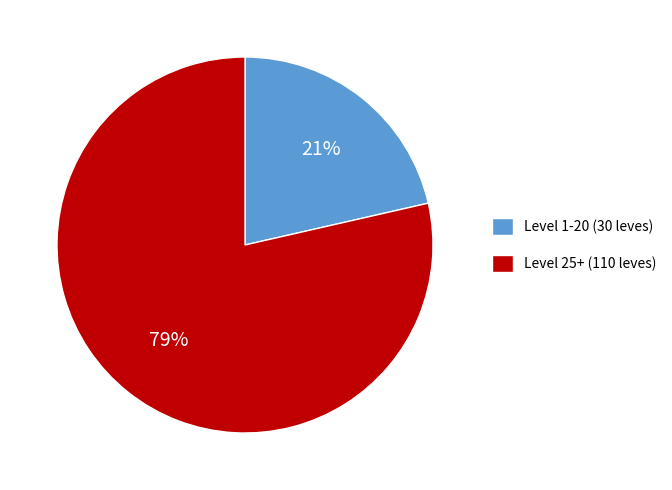

Count the number of slices in the pie.

2